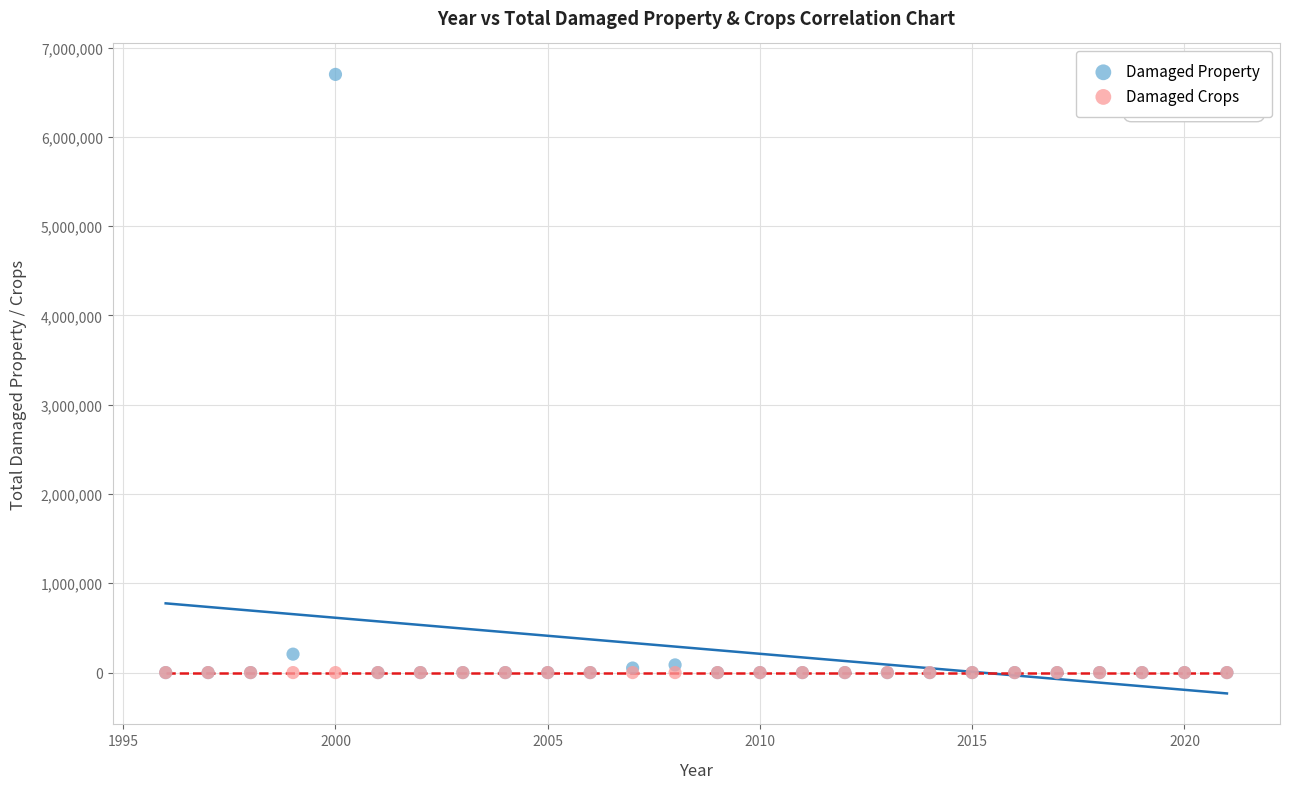

In the Damaged Property series, what Y value is closest to 3350000?

206500